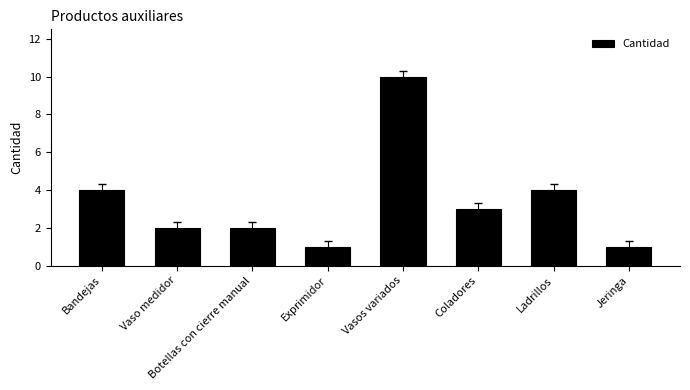

Does the chart contain any negative values?

No